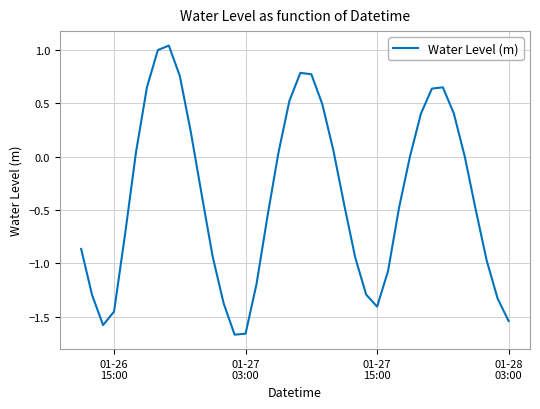

What is the difference between the maximum and minimum values?

2.7